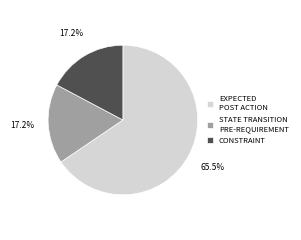

What is the majority slice?

EXPECTED POST ACTION